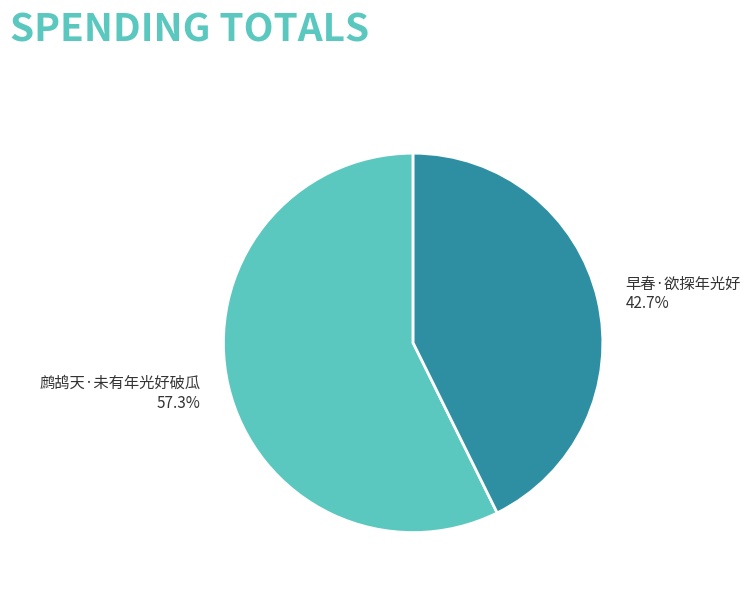

Rank the categories by value from highest to lowest.

鹧鸪天·未有年光好破瓜, 早春·欲探年光好